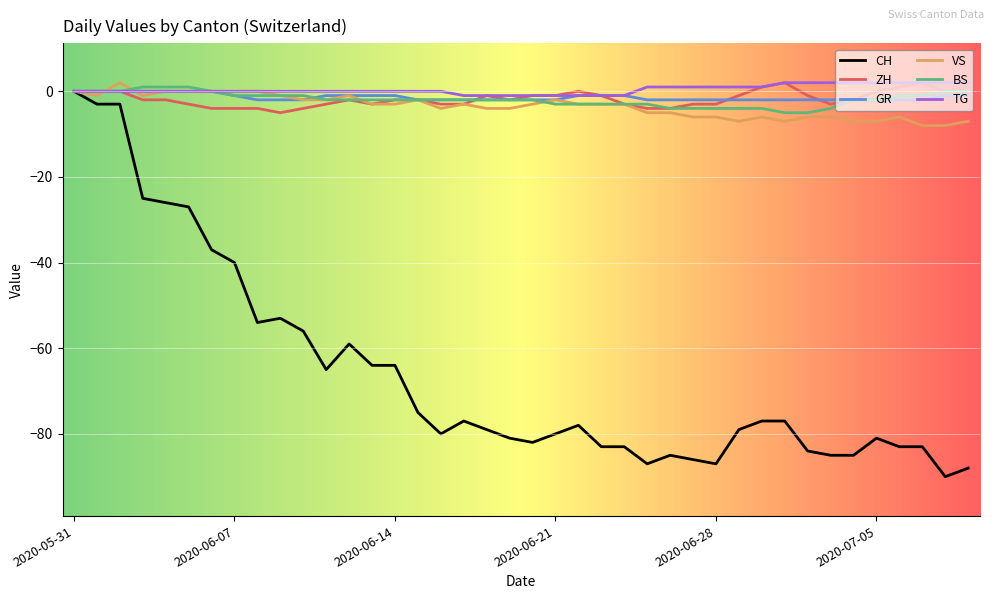

Reading left to right, list all the values displayed in this chart.

CH: 0	-3	-3	-25	-26	-27	-37	-40	-54	-53	-56	-65	-59	-64	-64	-75	-80	-77	-79	-81	-82	-80	-78	-83	-83	-87	-85	-86	-87	-79	-77	-77	-84	-85	-85	-81	-83	-83	-90	-88
ZH: 0	0	0	-2	-2	-3	-4	-4	-4	-5	-4	-3	-2	-3	-2	-2	-3	-3	-1	-2	-1	-1	0	-1	-3	-4	-4	-3	-3	-1	1	2	-1	-3	-2	0	1	2	0	1
GR: 0	0	0	0	0	0	0	-1	-2	-2	-2	-1	-1	-1	-1	-2	-2	-2	-2	-2	-2	-2	-1	-1	-1	-2	-2	-2	-2	-2	-2	-2	-2	-2	-2	-2	-2	-2	-1	-1
VS: 0	-1	2	-1	0	0	0	0	0	-1	-2	-2	-1	-3	-3	-2	-4	-3	-4	-4	-3	-2	-3	-3	-3	-5	-5	-6	-6	-7	-6	-7	-6	-6	-7	-7	-6	-8	-8	-7
BS: 0	0	0	1	1	1	0	-1	-1	-1	-1	-2	-2	-2	-2	-2	-2	-2	-2	-2	-2	-3	-3	-3	-3	-3	-4	-4	-4	-4	-4	-5	-5	-4	-2	-2	-1	-1	0	0
TG: 0	0	0	0	0	0	0	0	0	0	0	0	0	0	0	0	0	-1	-1	-1	-1	-1	-1	-1	-1	1	1	1	1	1	1	2	2	2	2	2	2	2	2	2